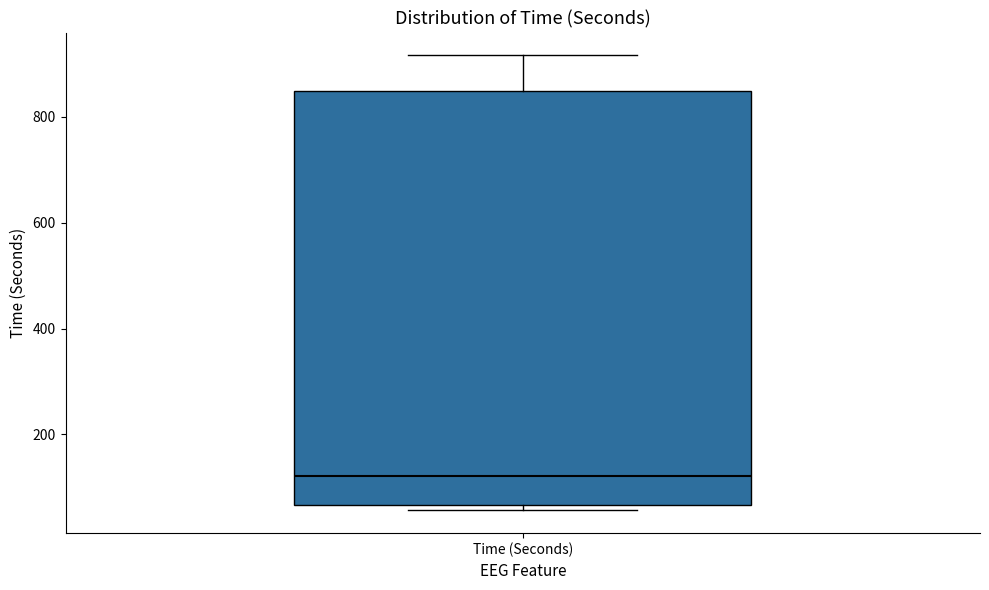

Transcribe this box plot: give where the median line is, the range the box spans, and where the two whiskers end, as read against the y-axis. The values are not printed on the chart, so give them approximately, as read against the axis.

median 120, box 60 to 840, whiskers 60 (just below the box's lower edge) to 920